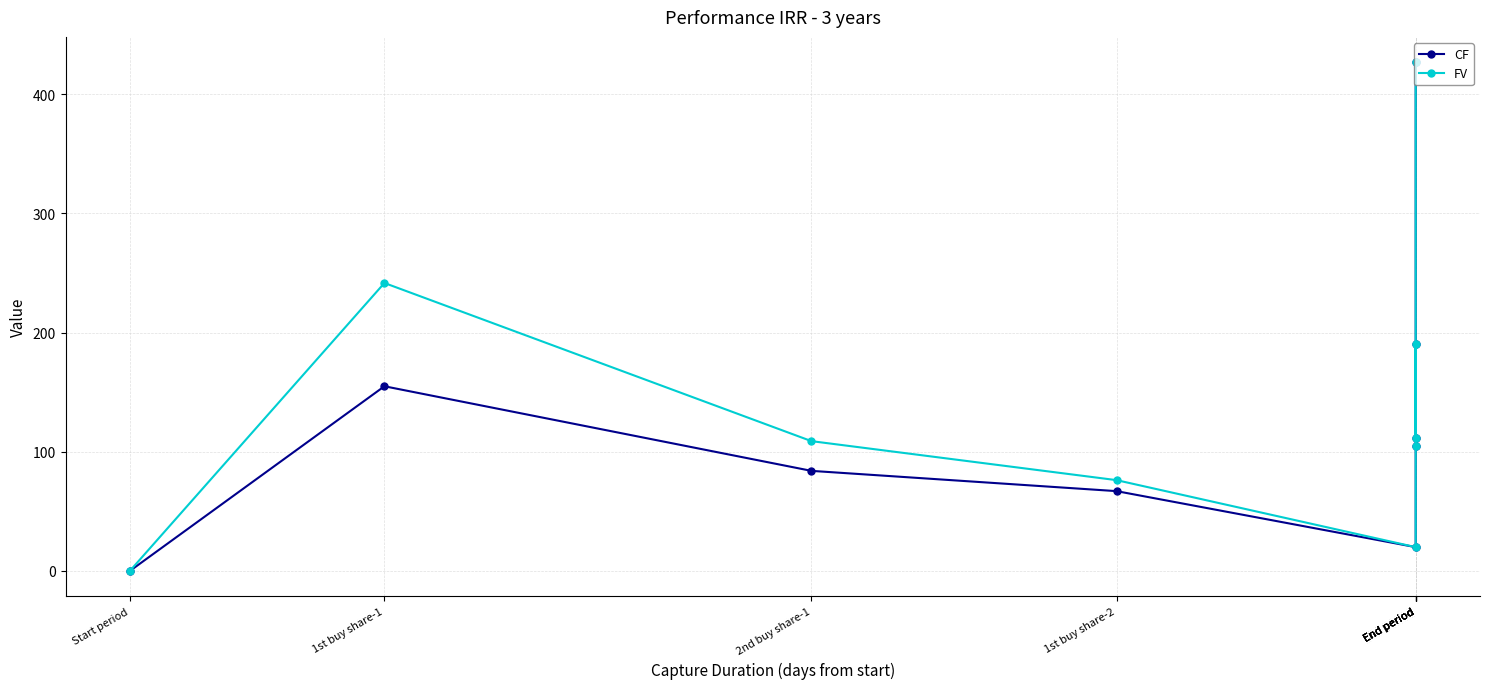

What is the label of the 4th point from the left?

1st buy share-2